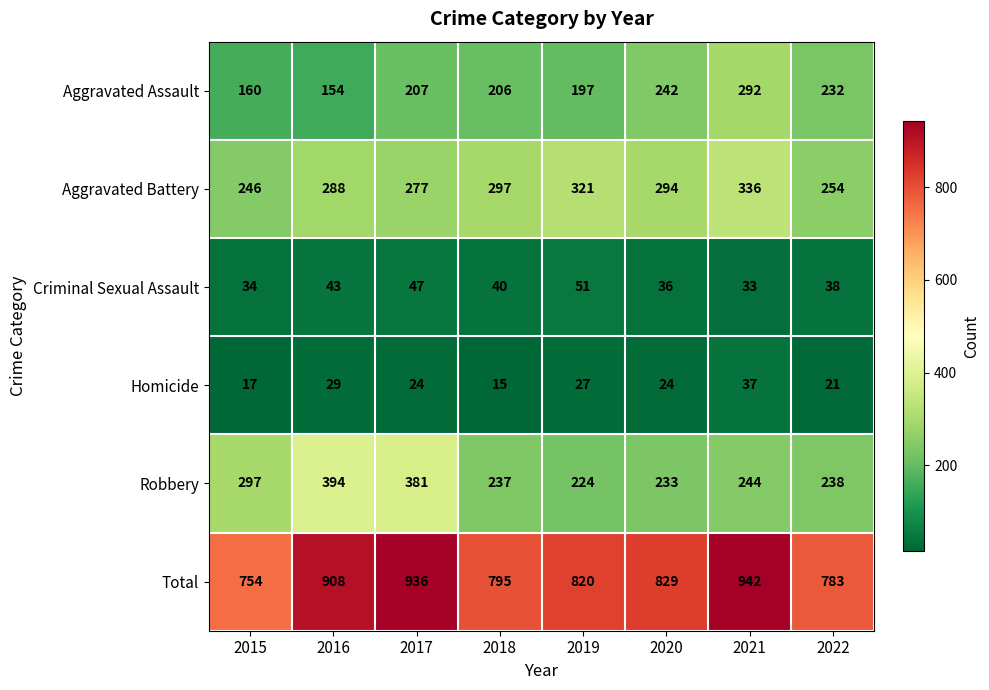

At 2018, list the series in order from smallest to largest.

Homicide, Criminal Sexual Assault, Aggravated Assault, Robbery, Aggravated Battery, Total